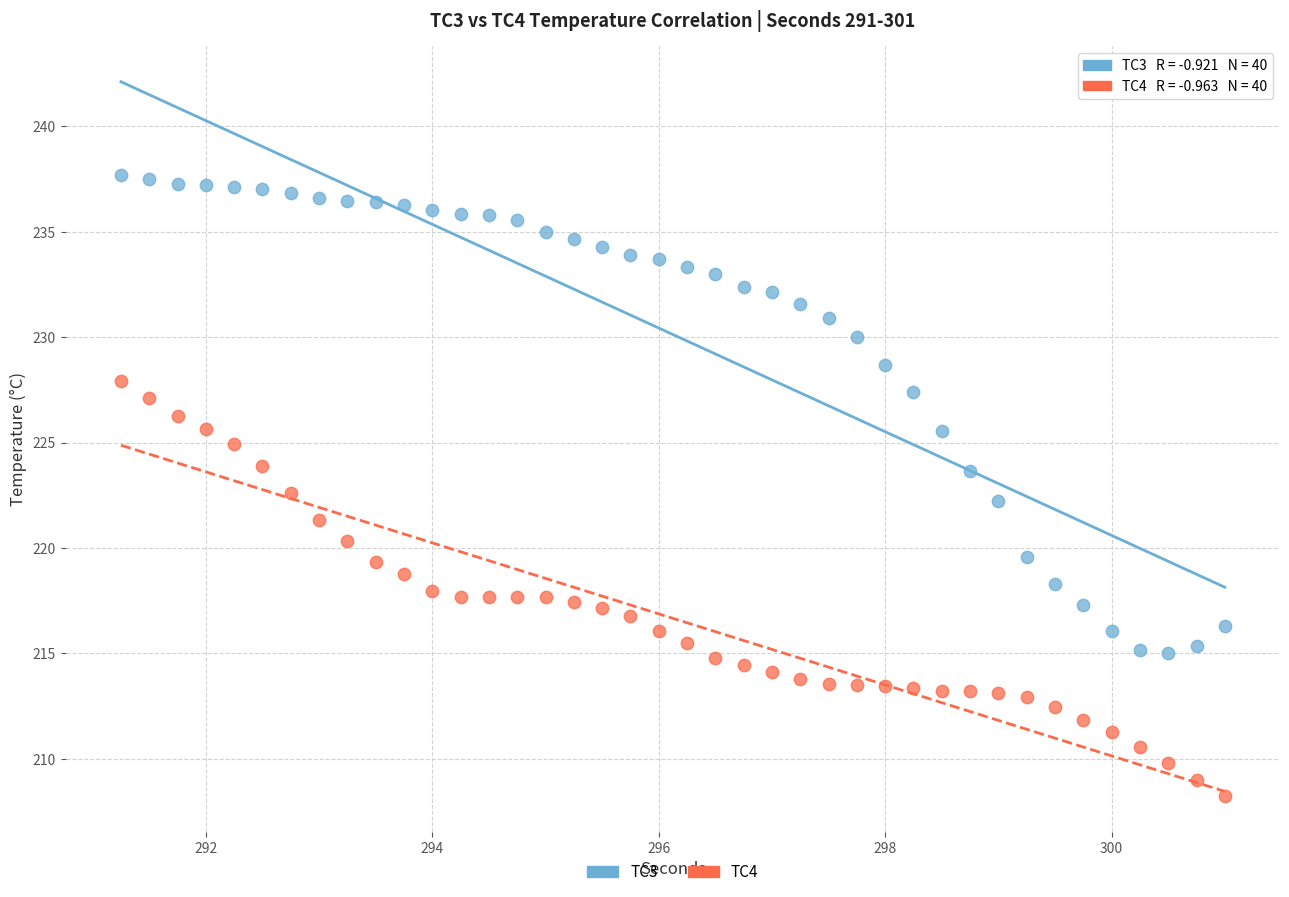

Which series reaches the minimum Y coordinate?

TC4